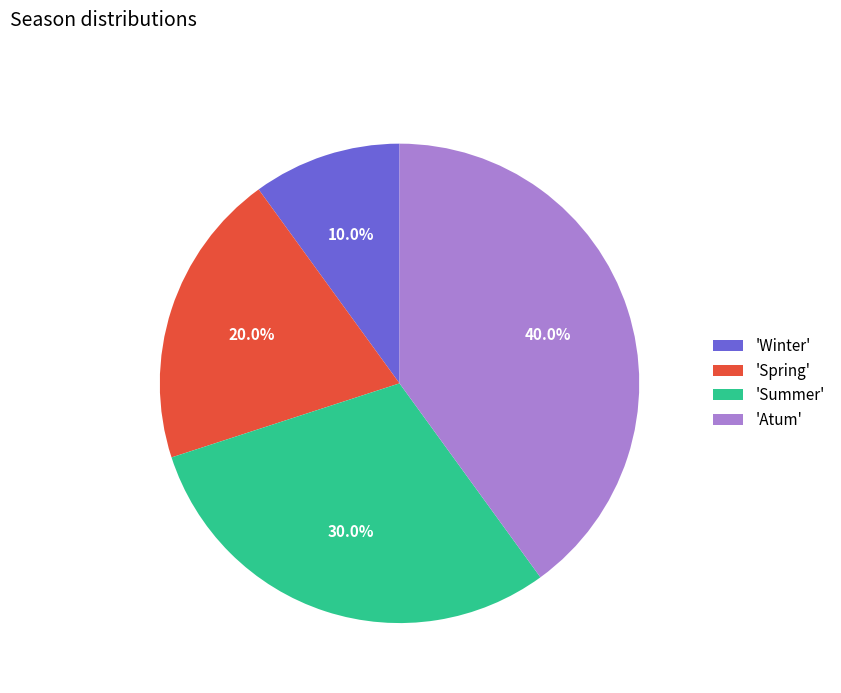

Rank the categories by value from lowest to highest.

'Winter', 'Spring', 'Summer', 'Atum'